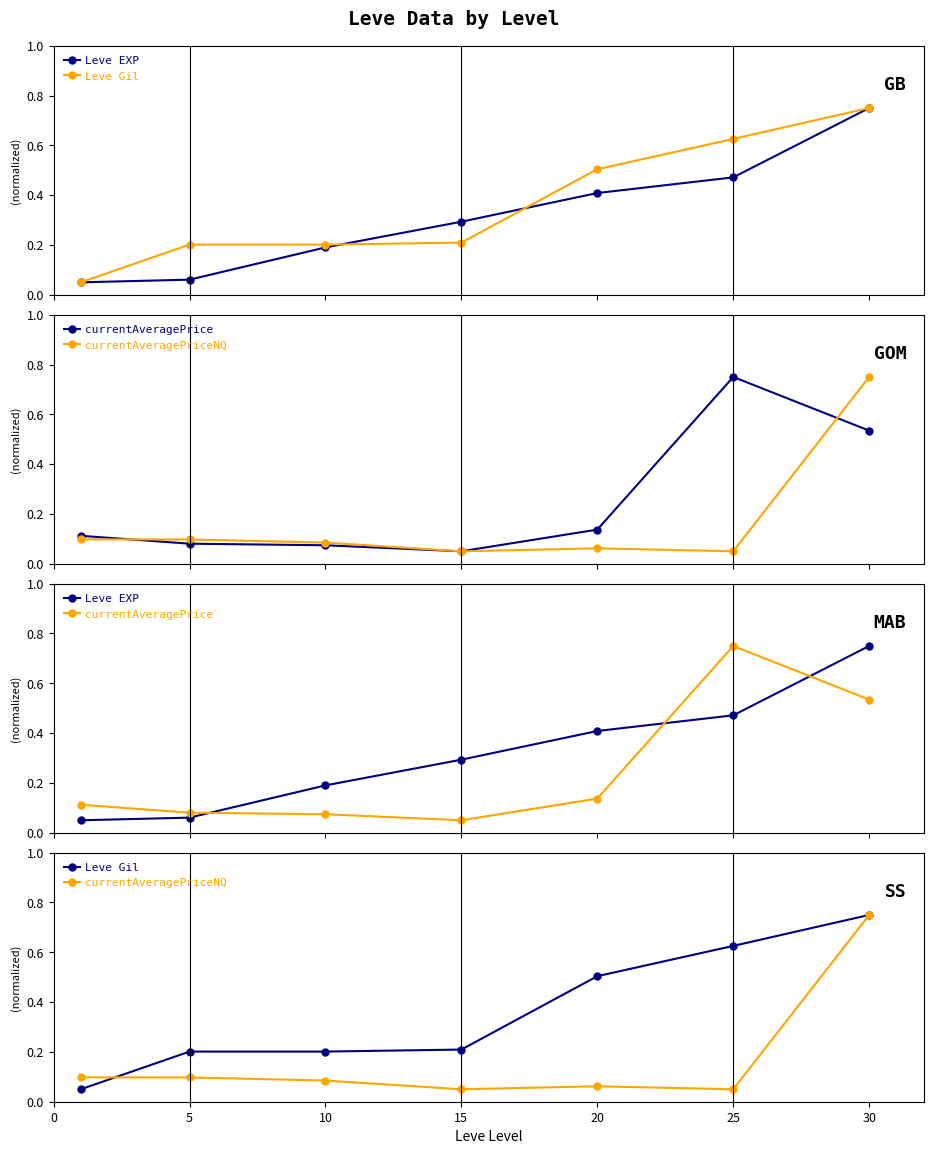

At which category is the sum across all series the highest?

30